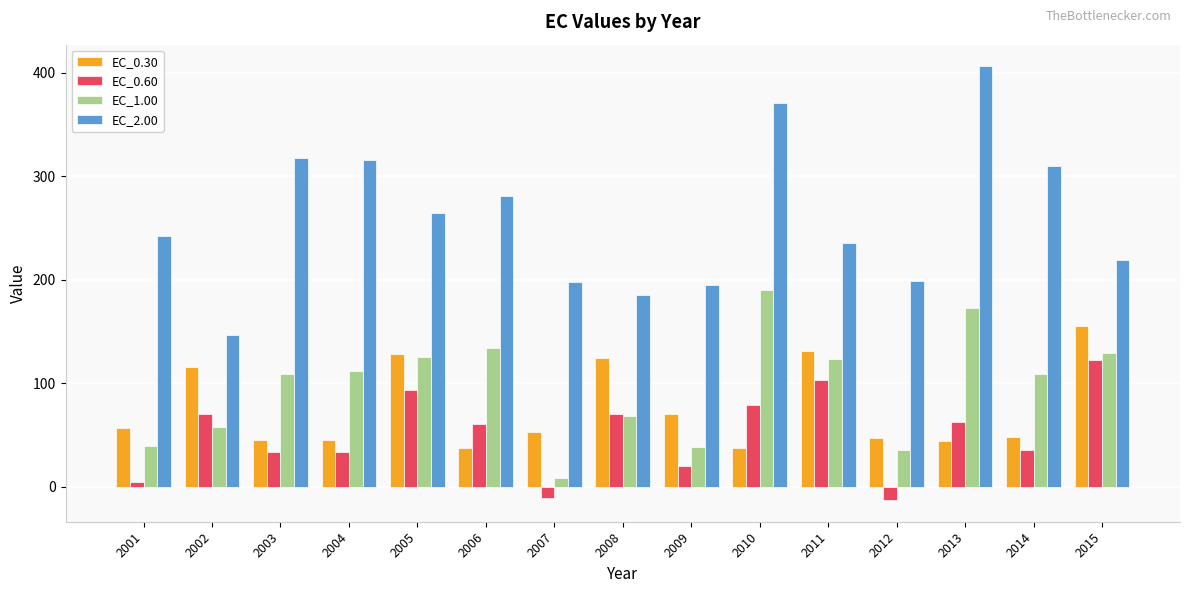

Which series has the largest total across all categories?

EC_2.00